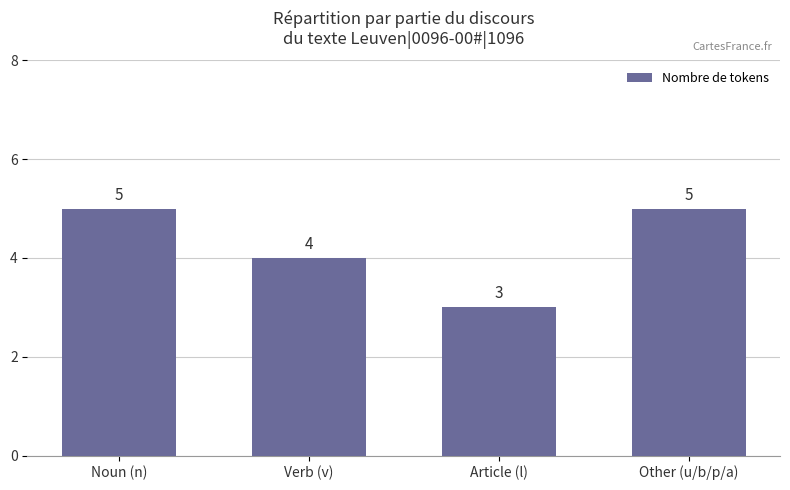

What is the change in value from Noun (n) to Article (l)?

-2